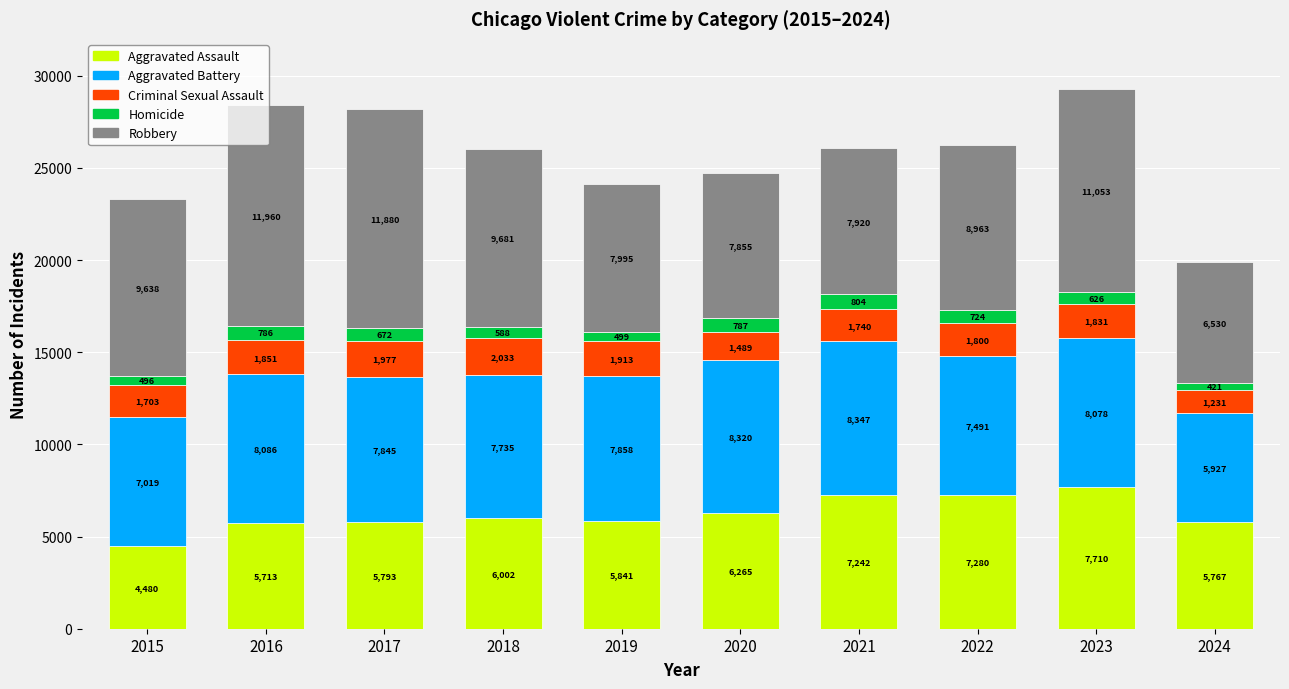

What is the lowest value of the Aggravated Assault series?

4480